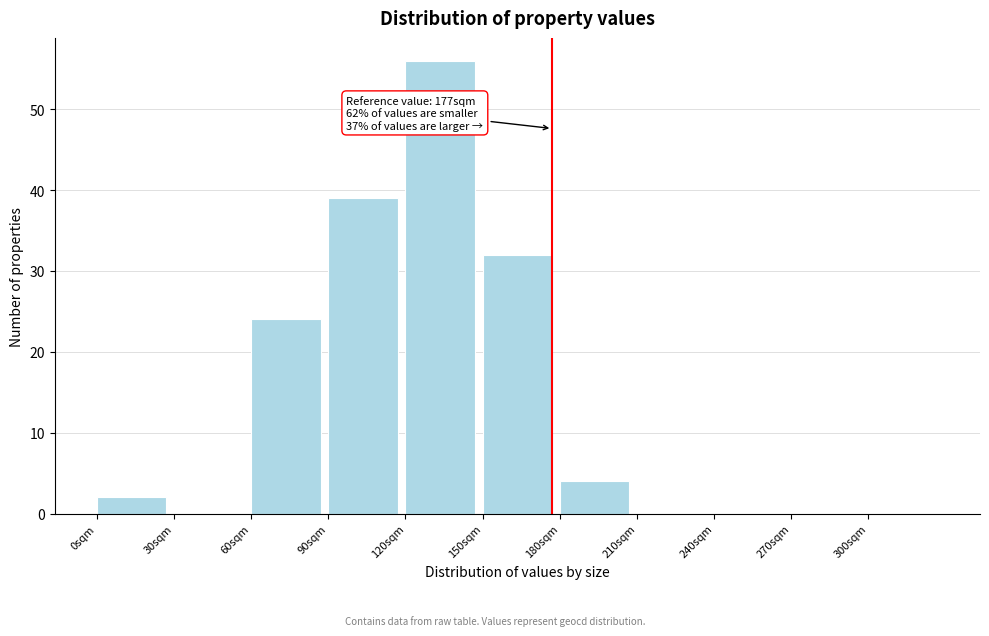

Which range on the x-axis has the tallest bar?

120 to 150